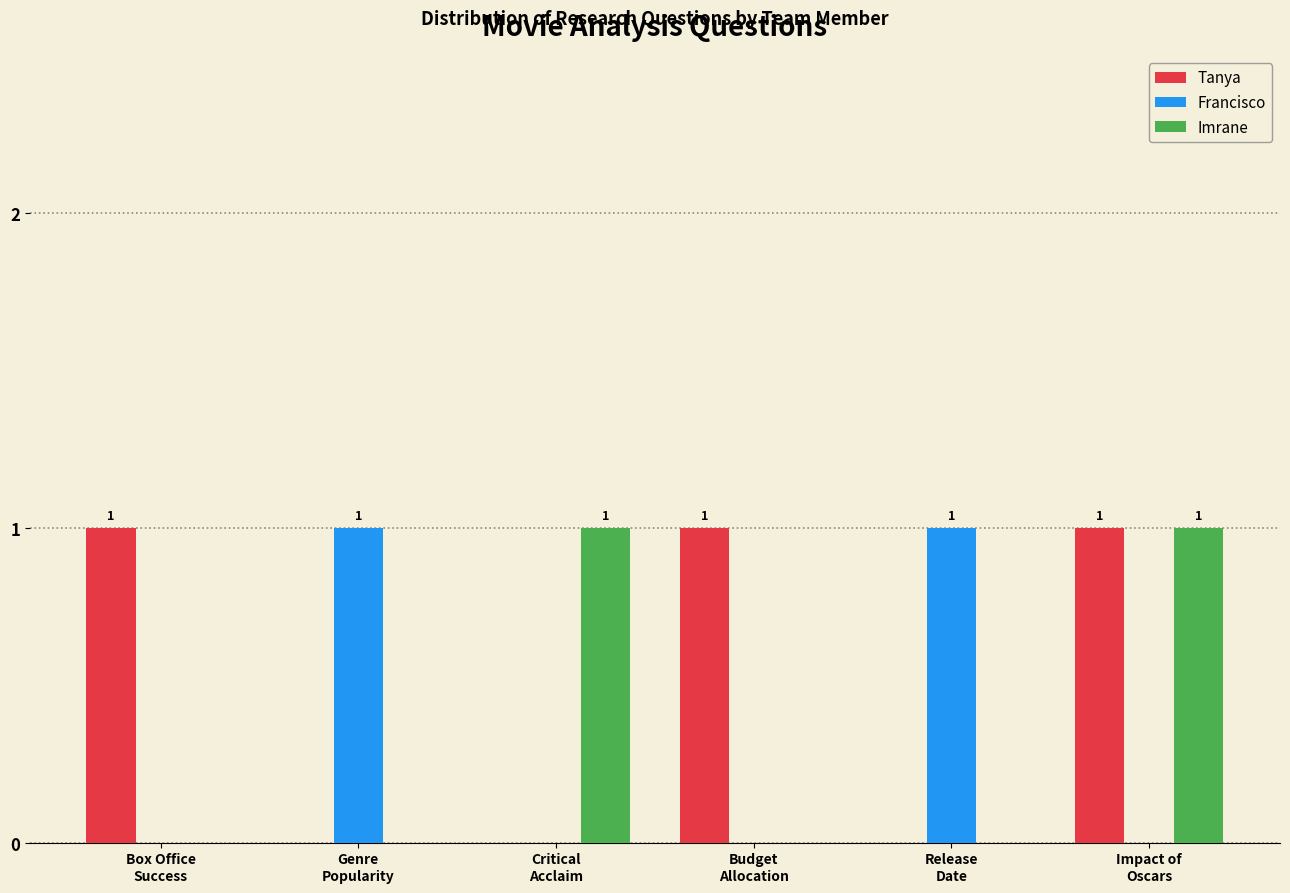

Which series has the largest total across all categories?

Tanya